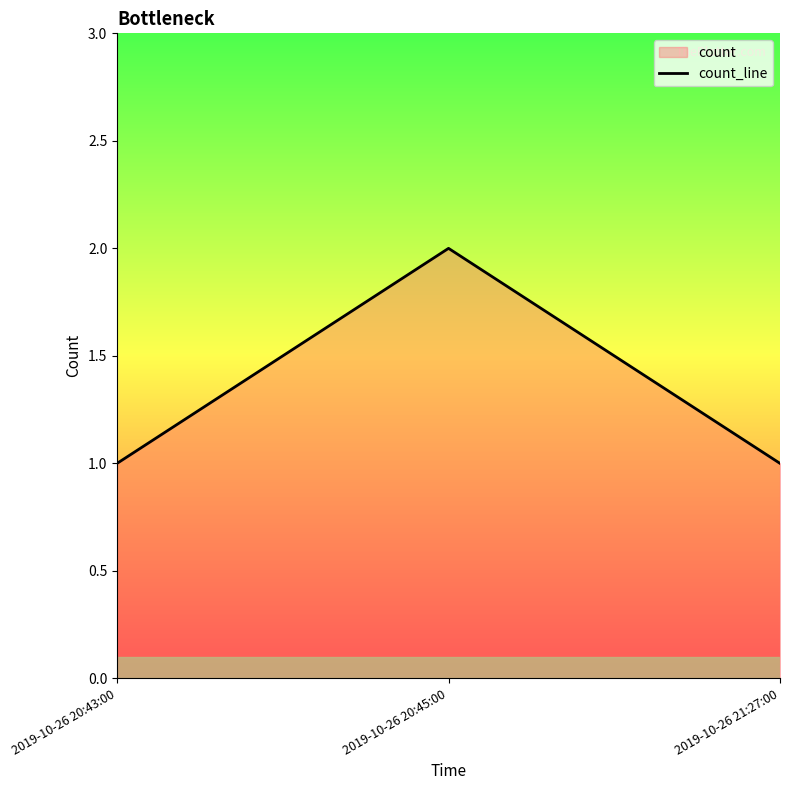

Rank the categories by value from highest to lowest.

2019-10-26 20:45:00, 2019-10-26 20:43:00, 2019-10-26 21:27:00